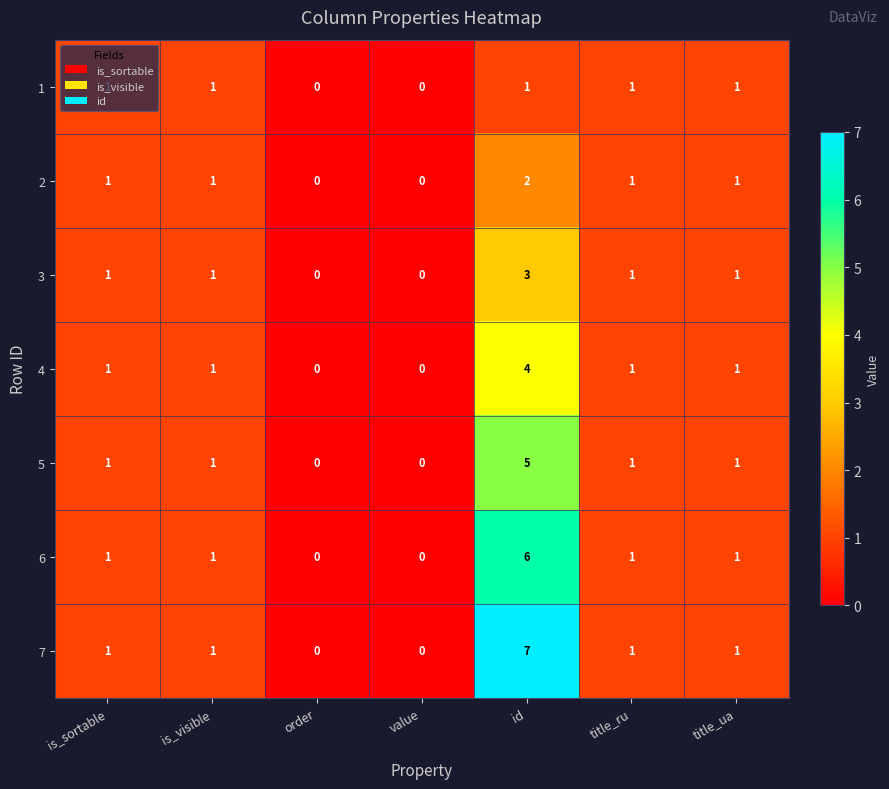

Rank the series by their maximum value, from lowest to highest.

1, 2, 3, 4, 5, 6, 7